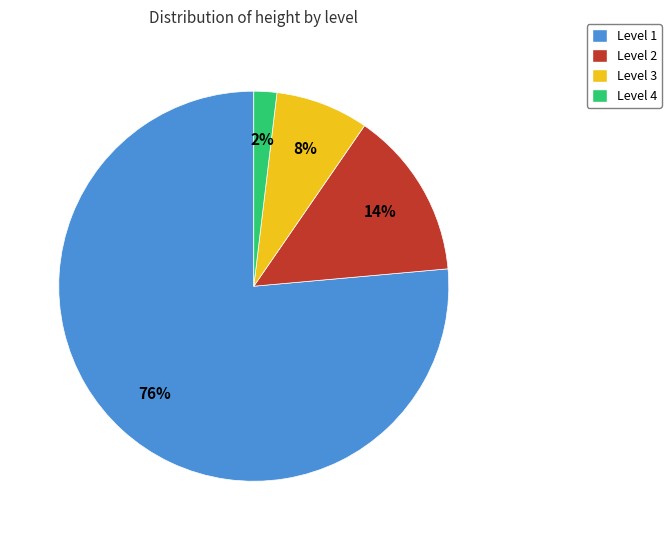

Which slice represents more than half of the pie?

Level 1